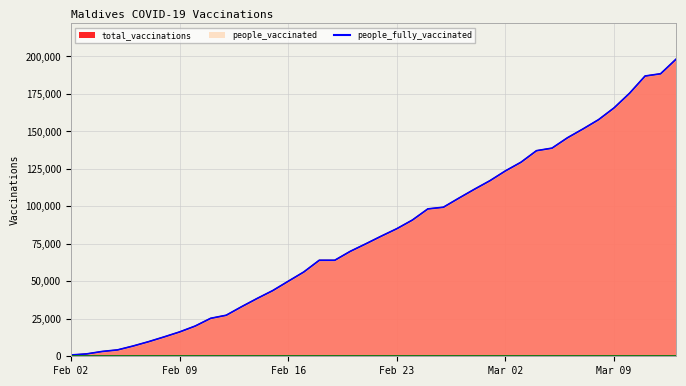

What is the value of the total_vaccinations point at the 2nd from the left?

1578